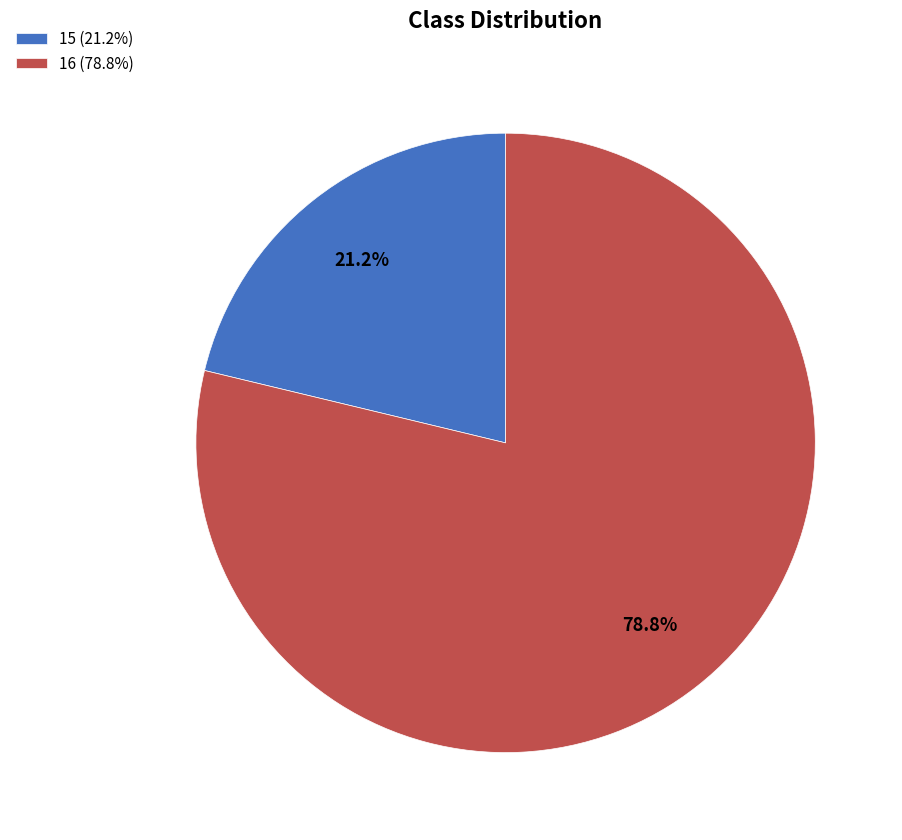

Is the sum of 15 and 16 greater than half?

Yes